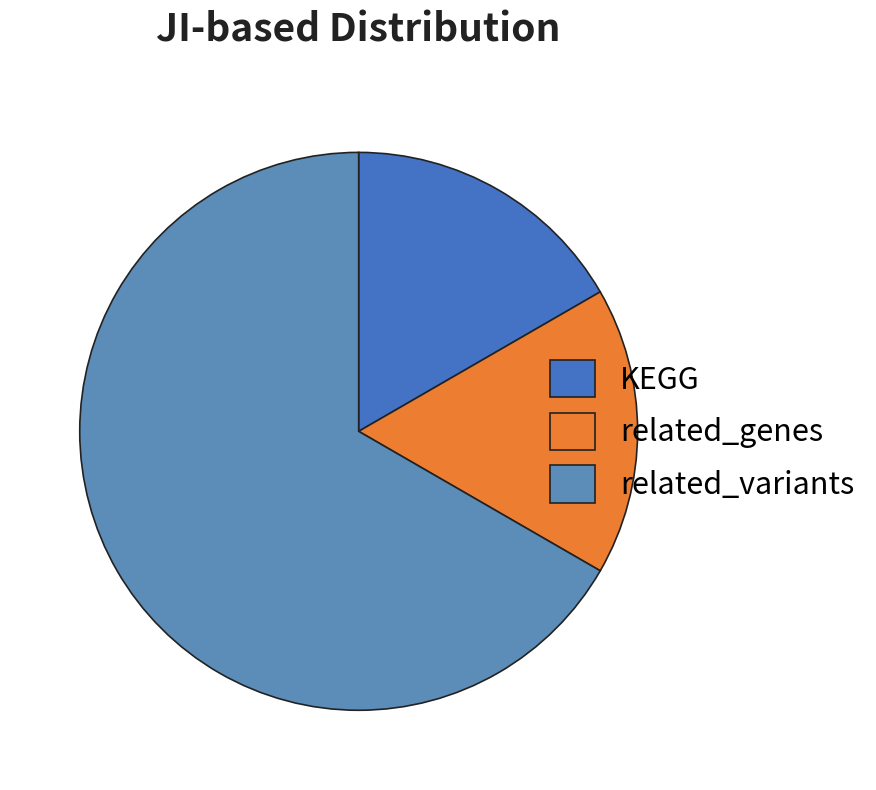

What percentage do KEGG and related_variants together represent?

83.3%